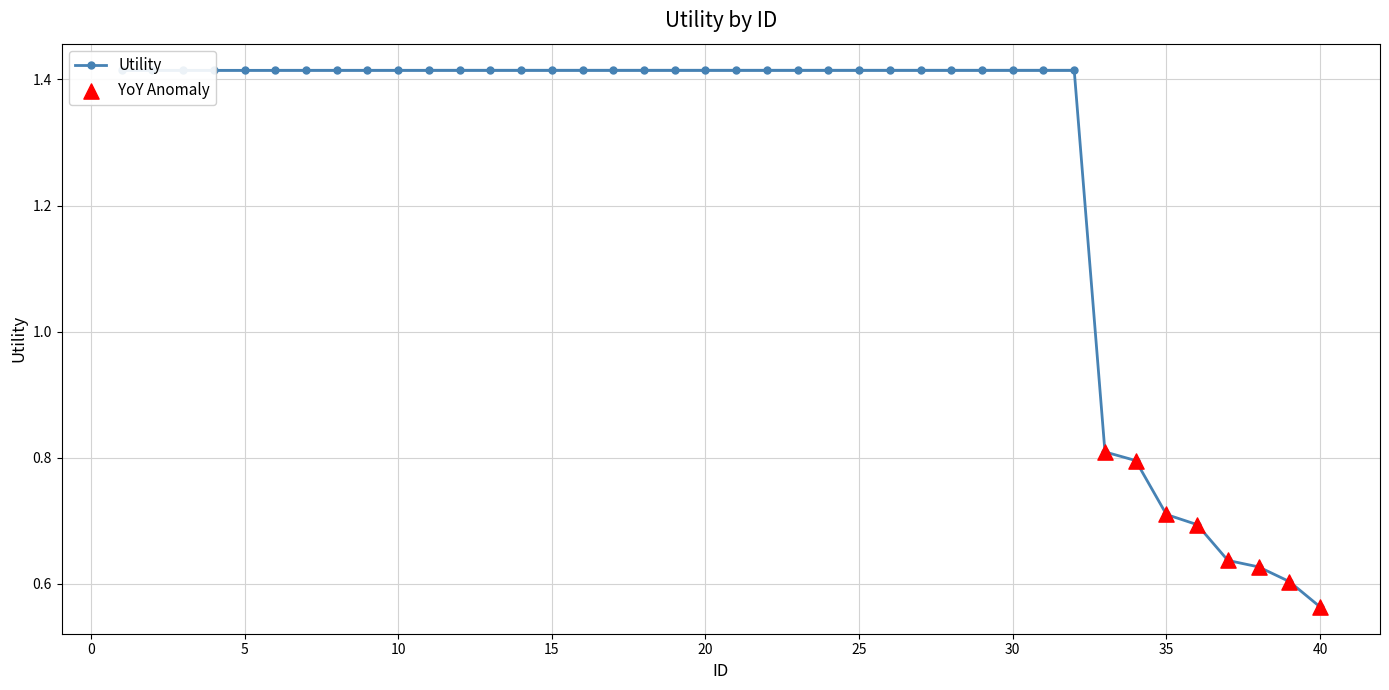

Approximately how many times larger is the value at 17 compared to 19?

1.0